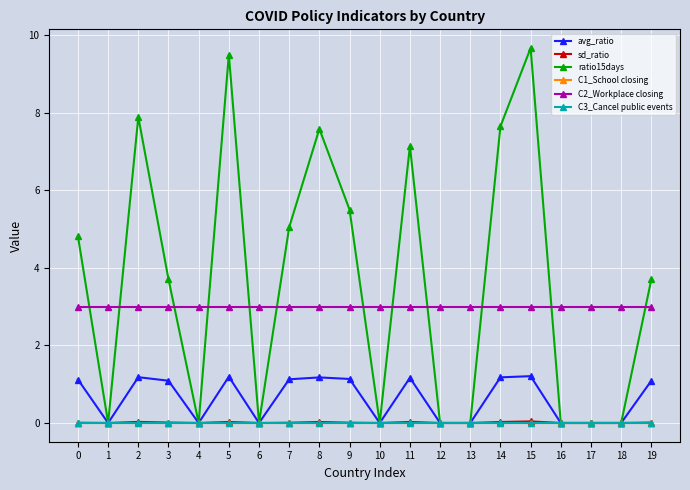

Rank the series at 12 from highest to lowest value.

C2_Workplace closing, avg_ratio, sd_ratio, ratio15days, C1_School closing, C3_Cancel public events